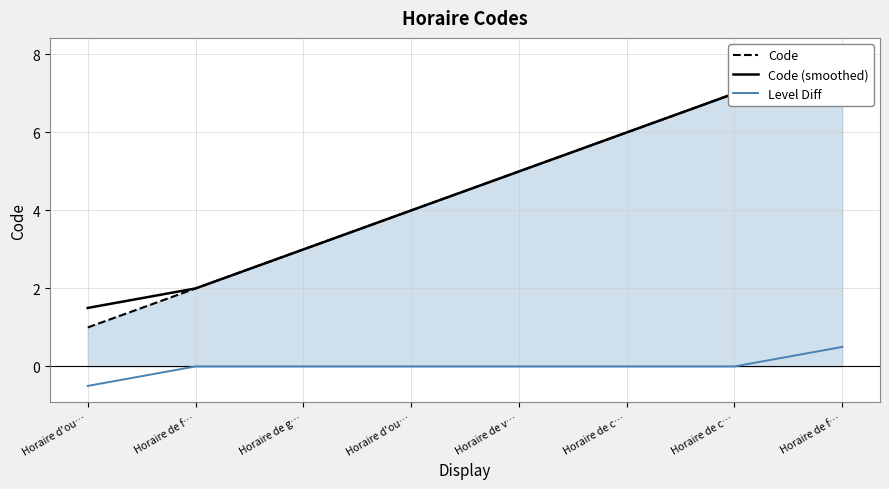

Count the number of data series in this chart.

3